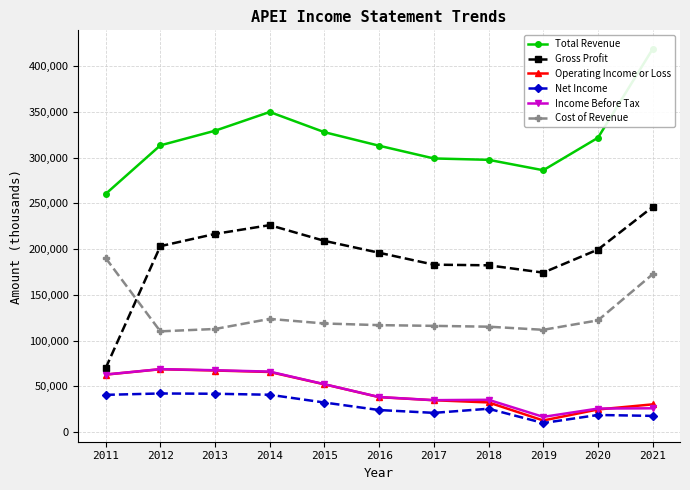

What is the spread (max minus min) of values at 2016?

288900